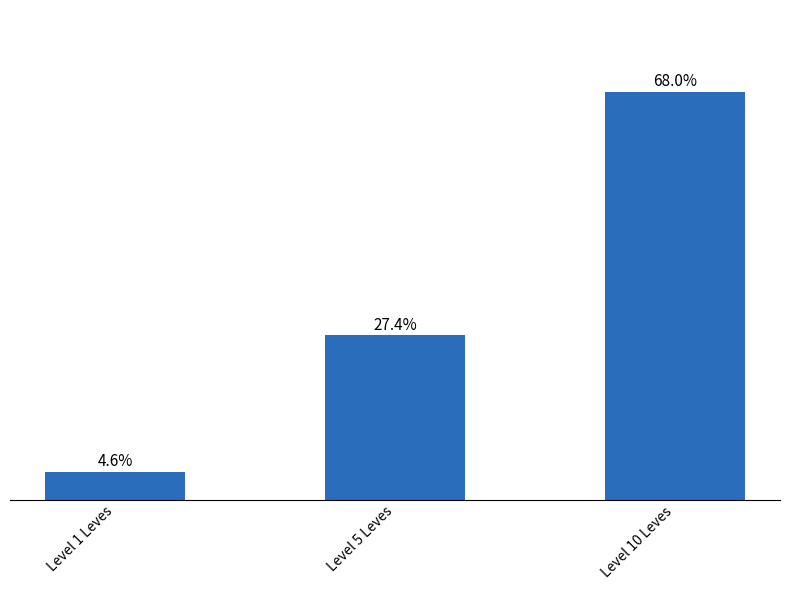

Rank the categories by value from highest to lowest.

Level 10 Leves, Level 5 Leves, Level 1 Leves